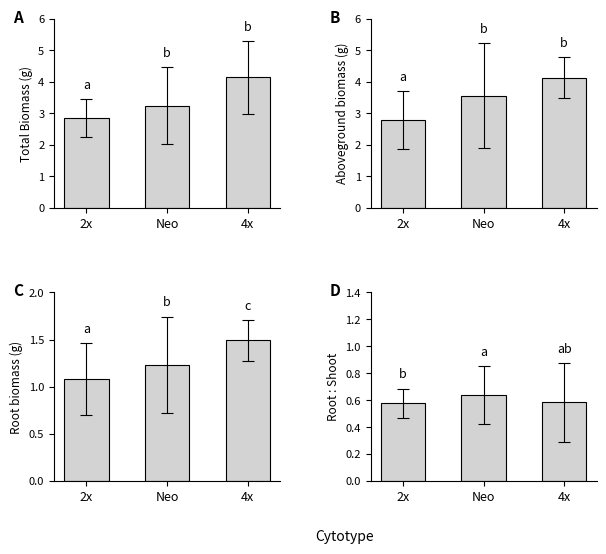

At which label is Panel B closest to 3?

2x